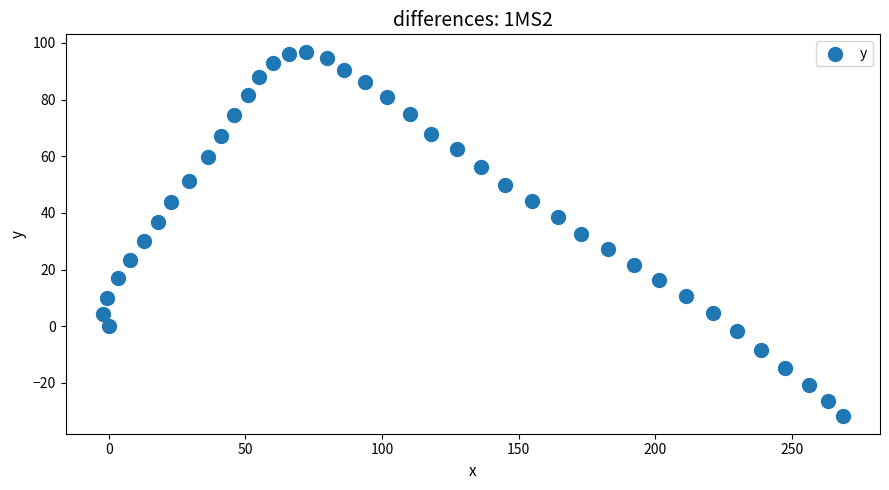

What is the range of X values (max minus min)?

270.9